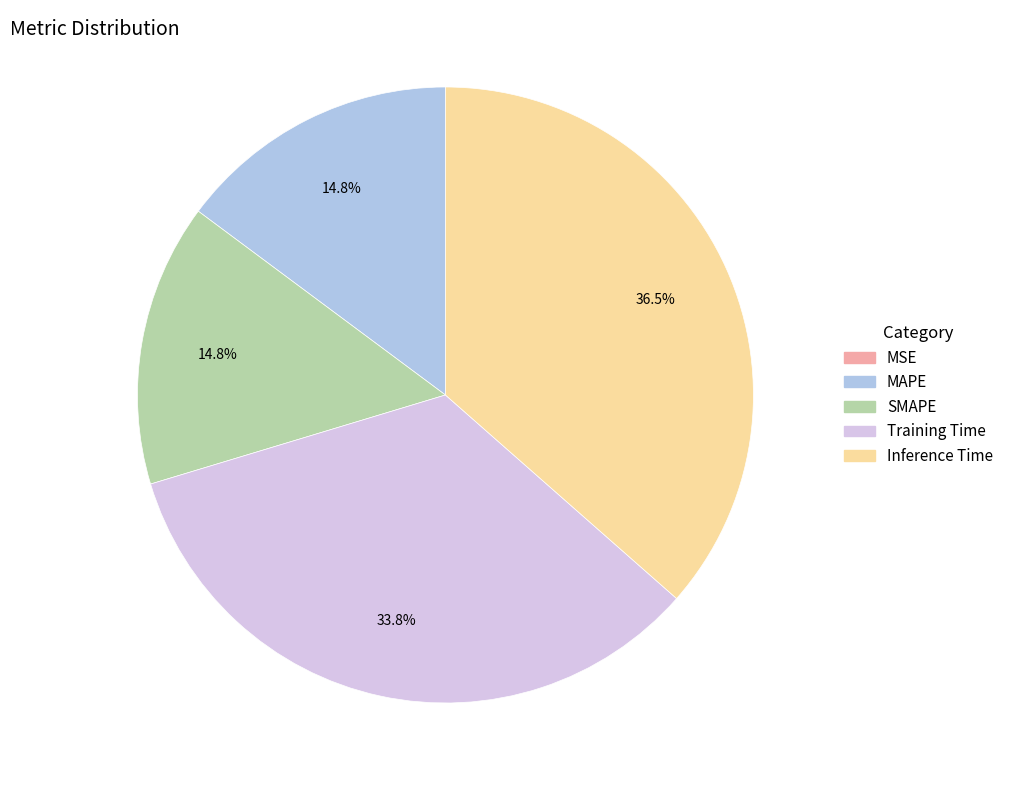

To the nearest percent, what portion does Training Time represent?

34%